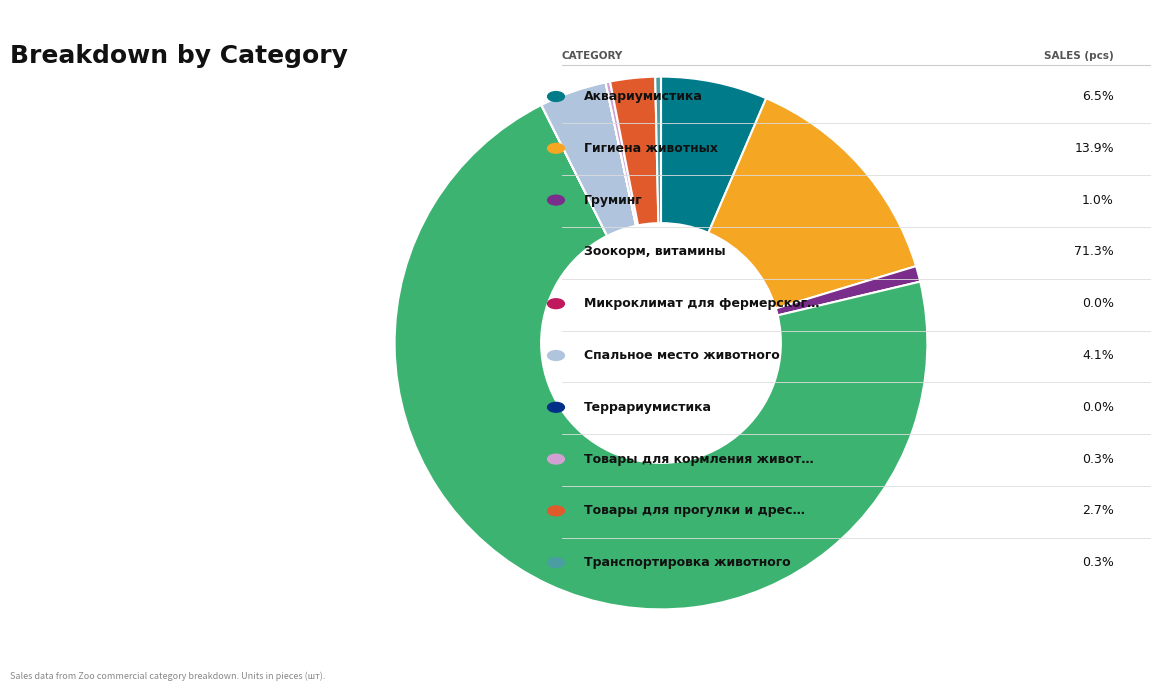

Is there any slice that represents more than half of the pie?

Yes